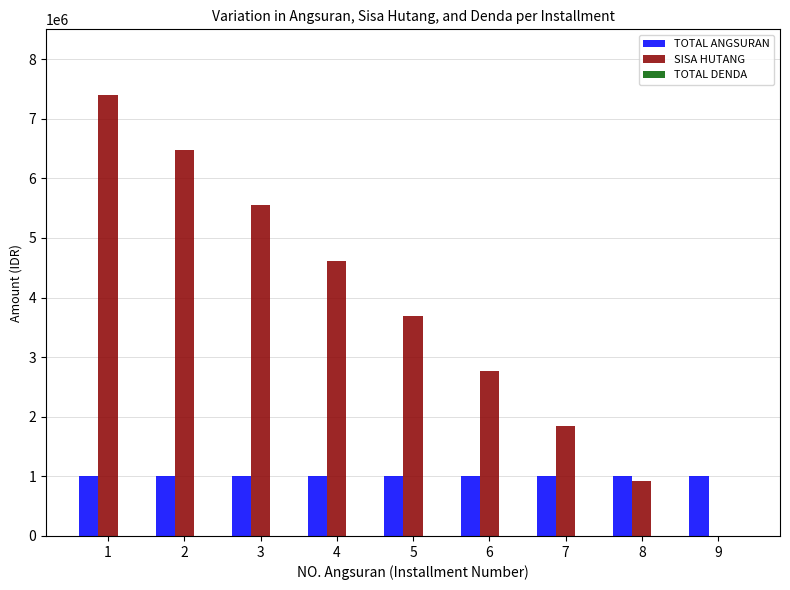

What is the maximum value for TOTAL ANGSURAN?

1000000